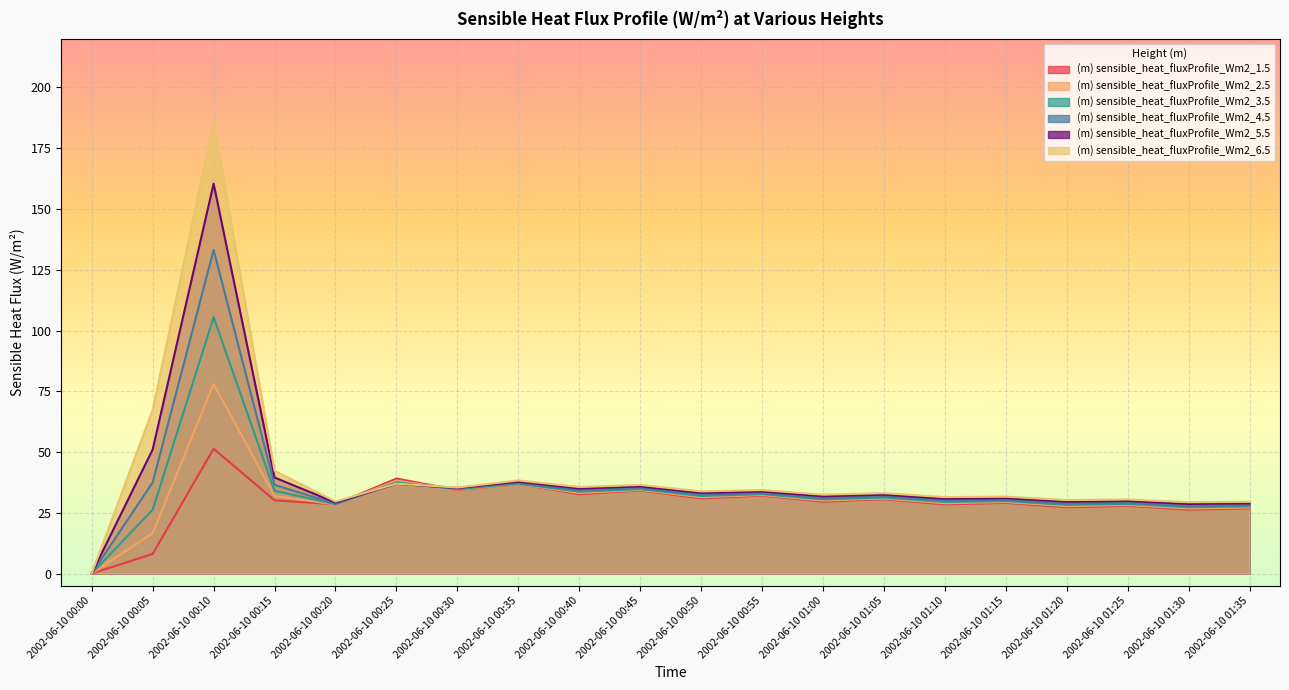

Which series has the largest range (max minus min)?

(m) sensible_heat_fluxProfile_Wm2_6.5